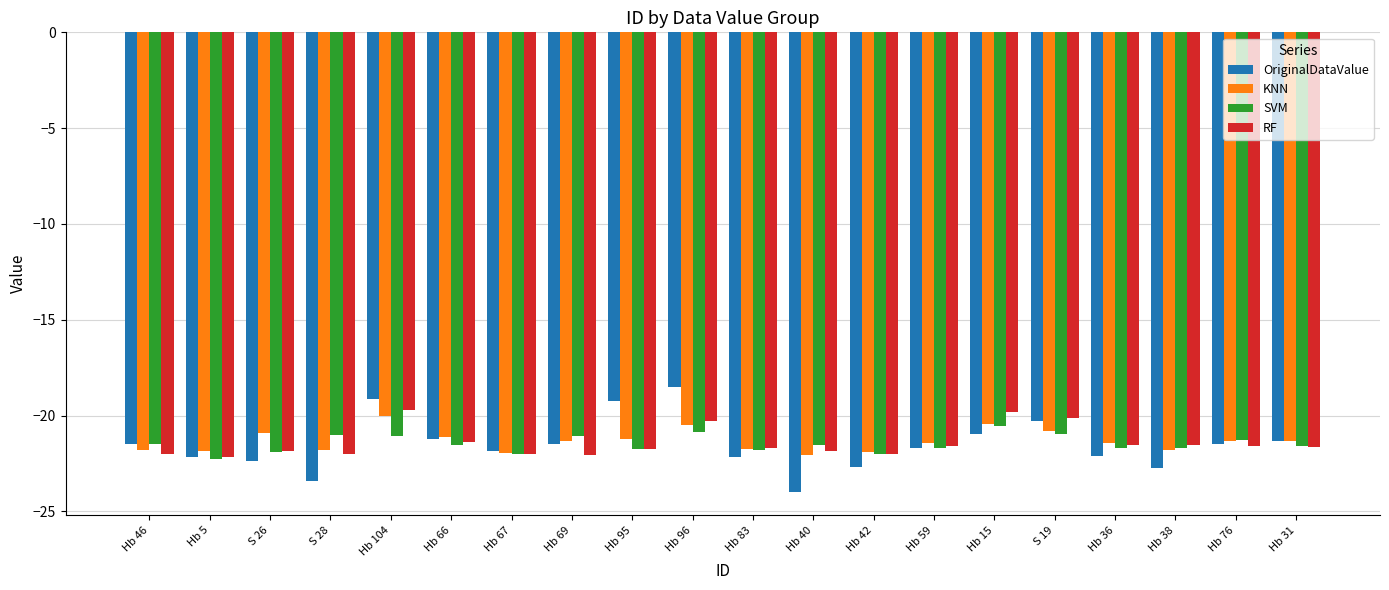

Is the value of RF at S 28 greater than the value of SVM at Hb 95?

No